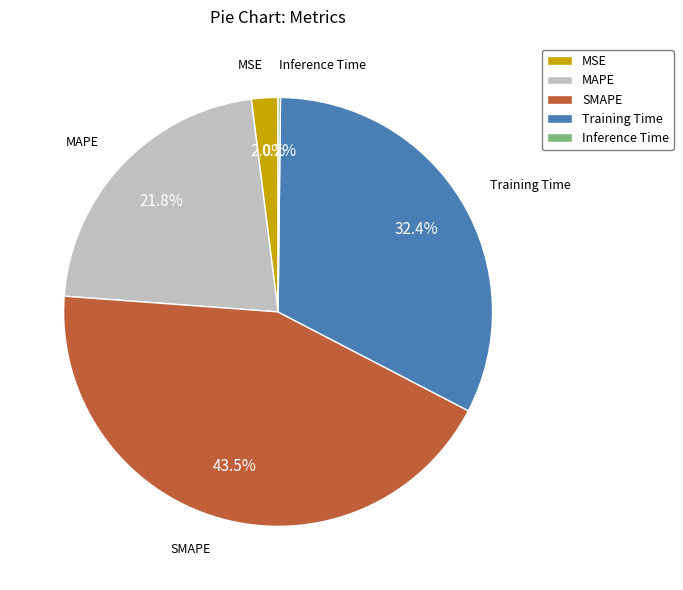

Does any single category account for the majority?

No